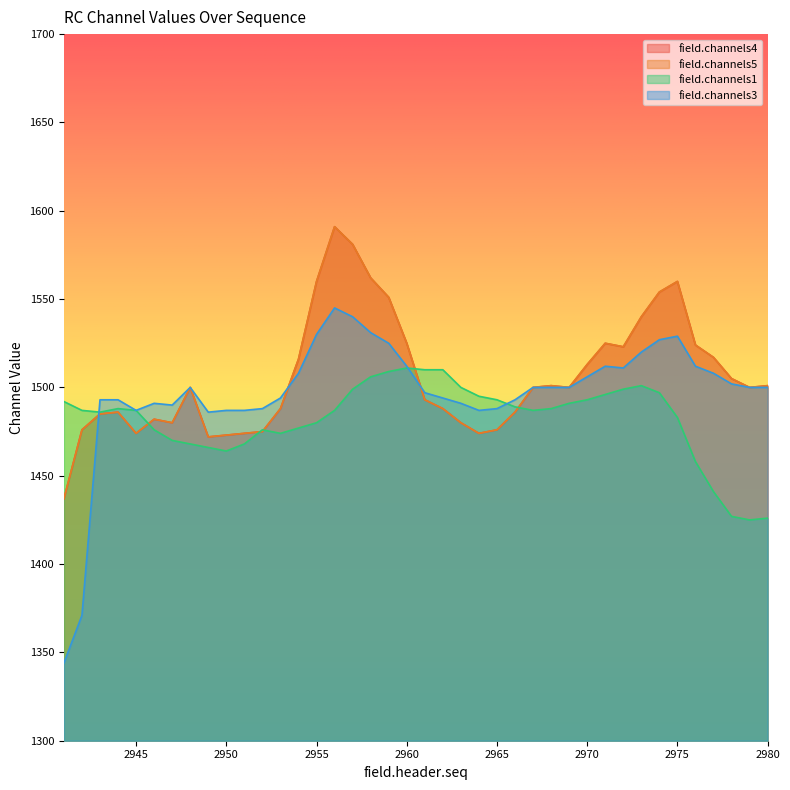

Rank the series by their maximum value, from lowest to highest.

field.channels1, field.channels3, field.channels4, field.channels5